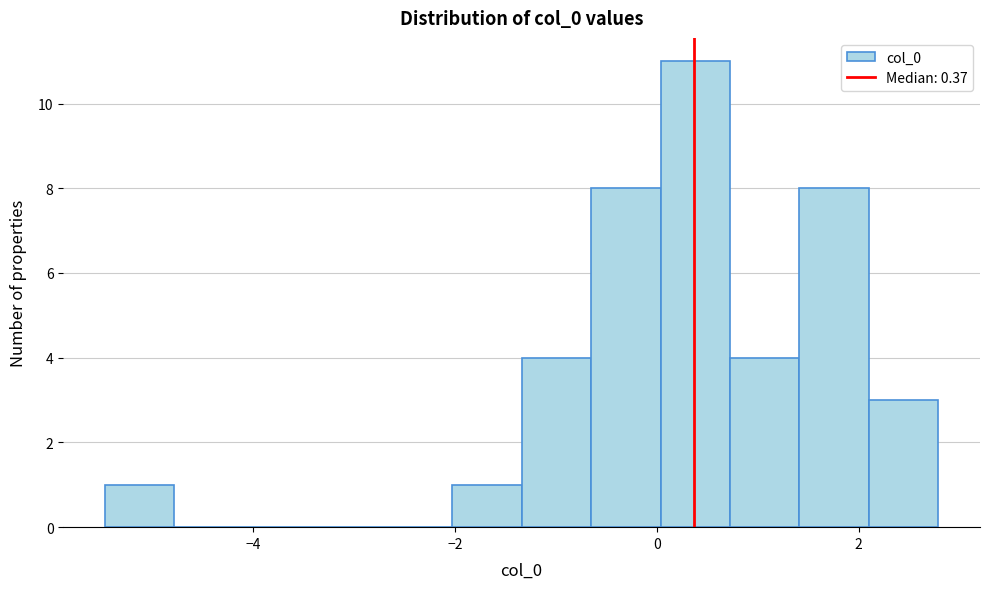

Around what value on the x-axis is the tallest bar? Give the approximate position of its centre, as read against the axis.

0.4